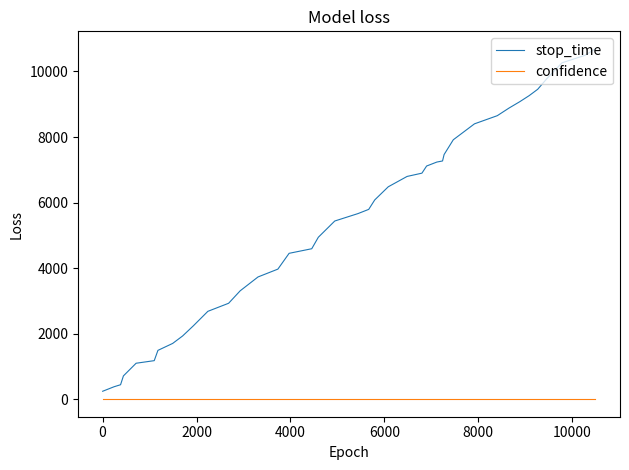

Which series has the largest total across all categories?

stop_time